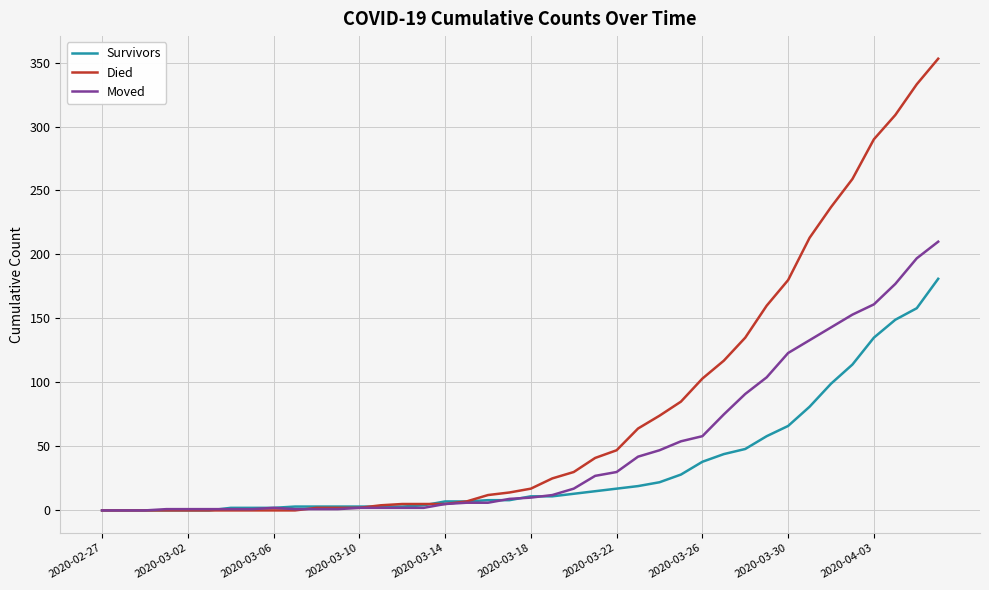

Which series has the largest total across all categories?

Died